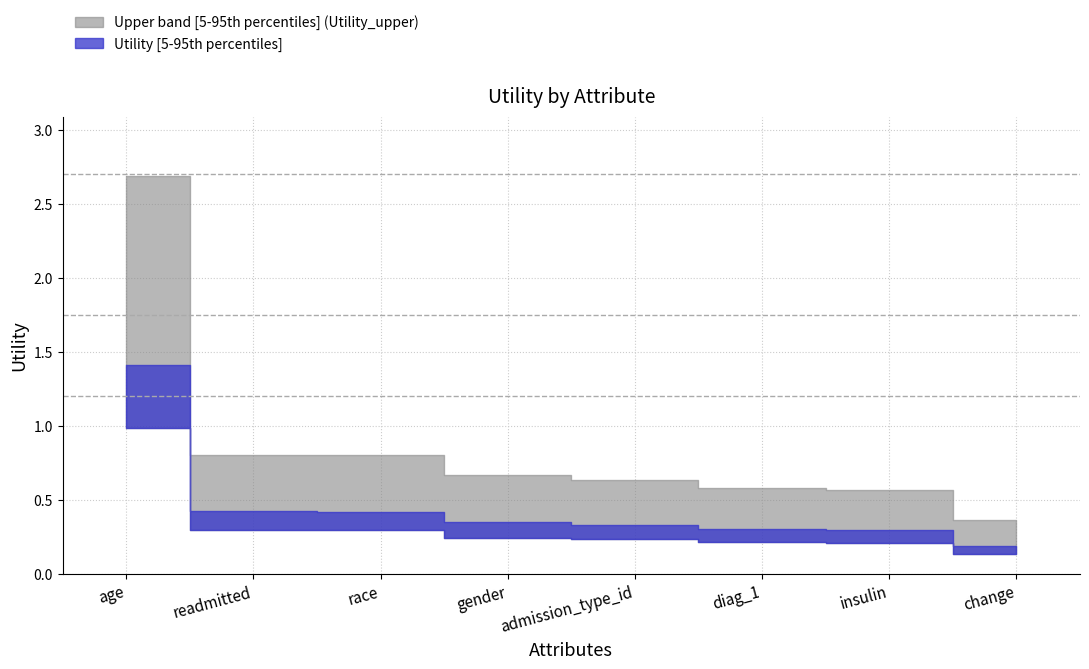

What is the sum of the values at change and readmitted?

0.6